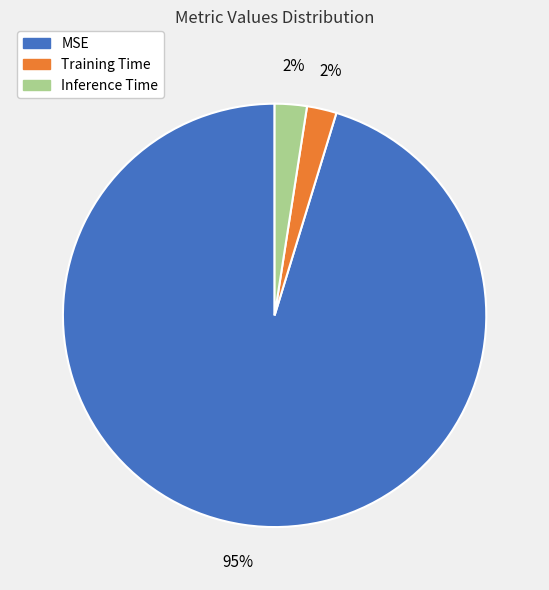

Which slice is the largest?

MSE